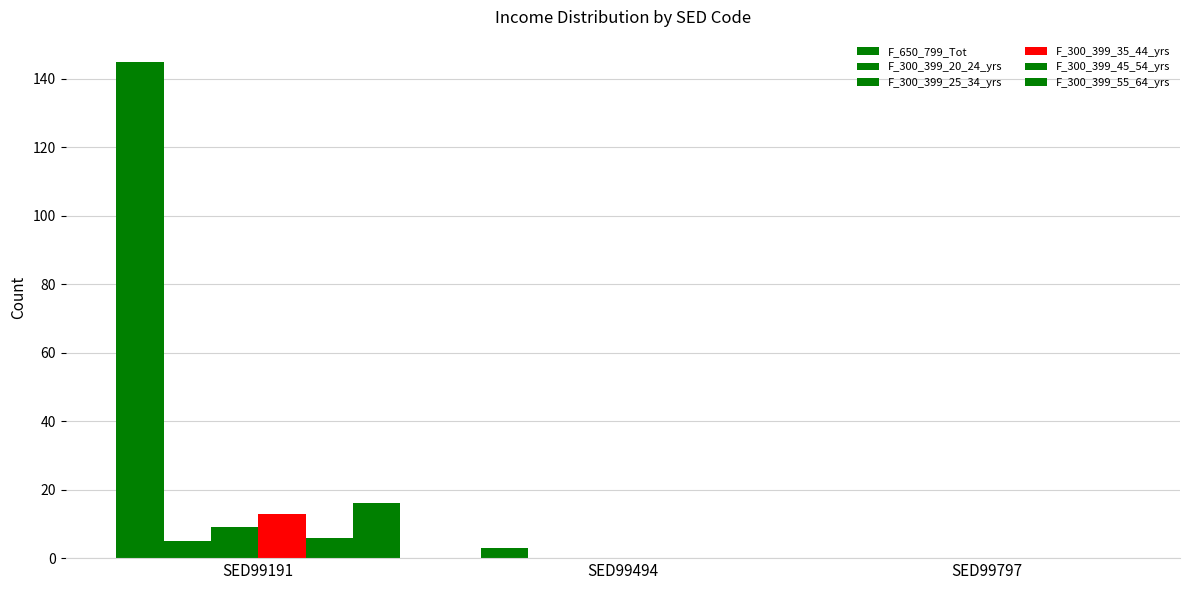

How many categories are shown in the chart?

3